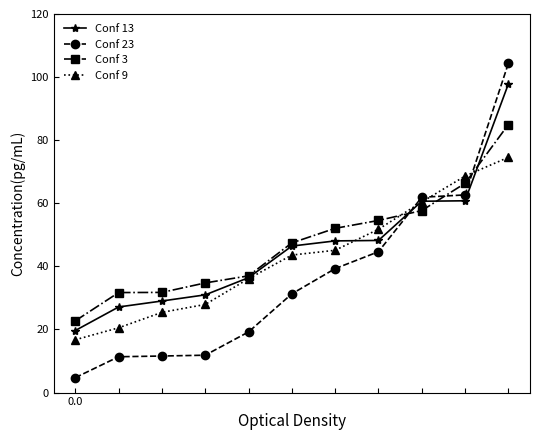

Rank the categories by Conf 3 value from highest to lowest.

10, 9, 8, 7, 6, 5, 4, 3, 2, 1, 0.0